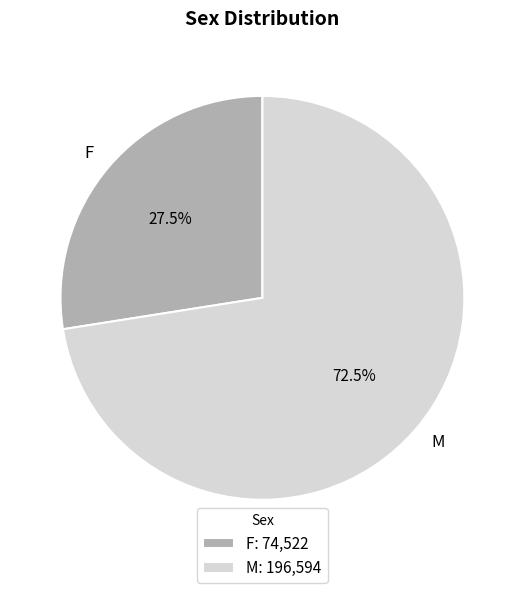

Which category has the biggest portion of the pie?

M